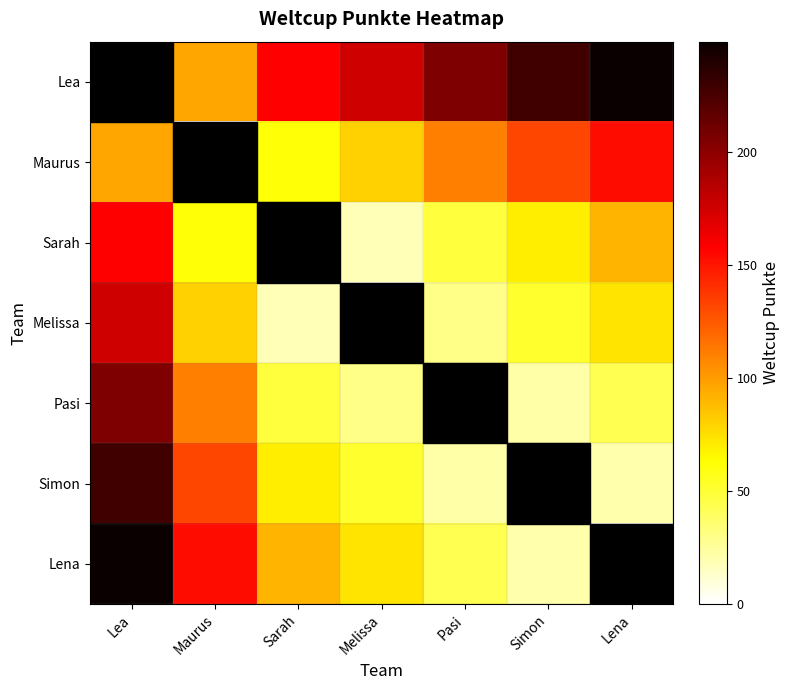

At which category is the sum across all series the highest?

Lea